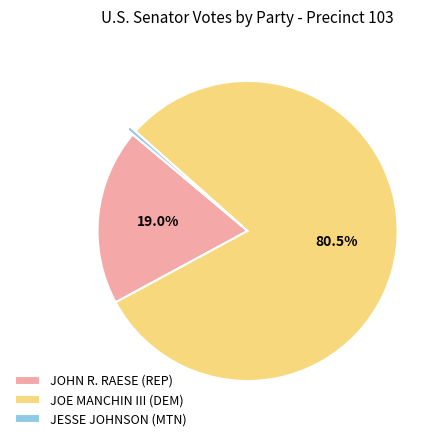

How many segments does this pie chart have?

3